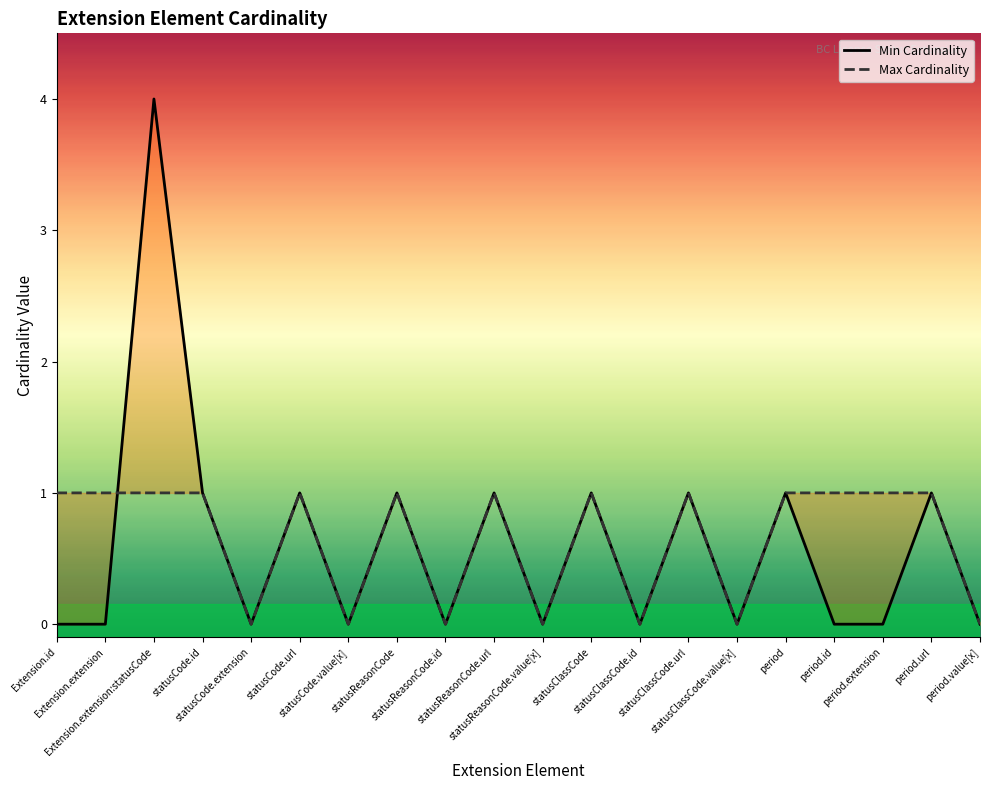

True or false: Max Cardinality and Min Cardinality intersect in this chart.

True